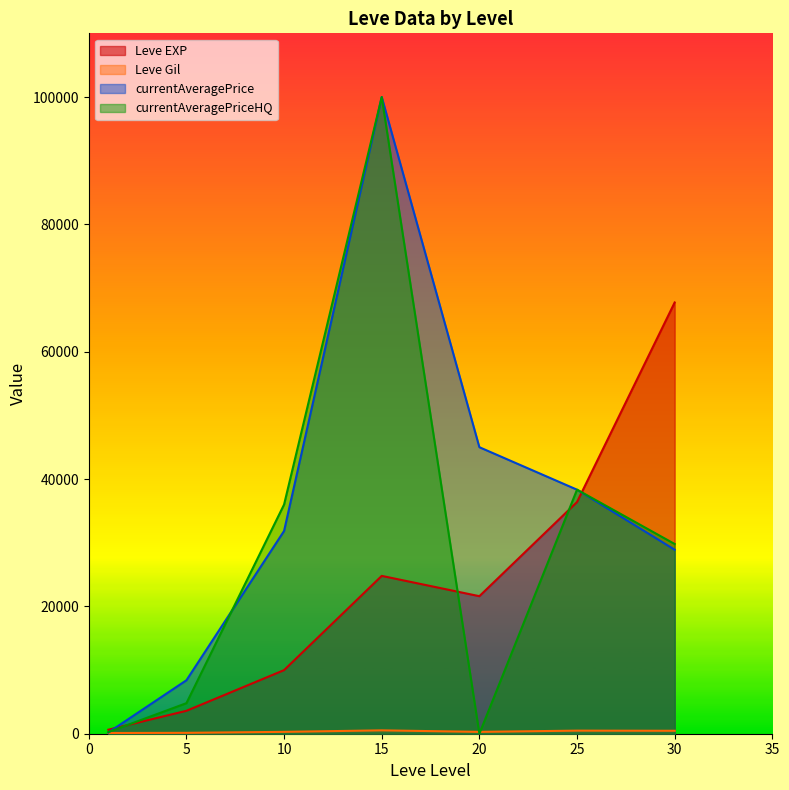

Rank the series at 15 from lowest to highest value.

Leve Gil, Leve EXP, currentAveragePrice, currentAveragePriceHQ